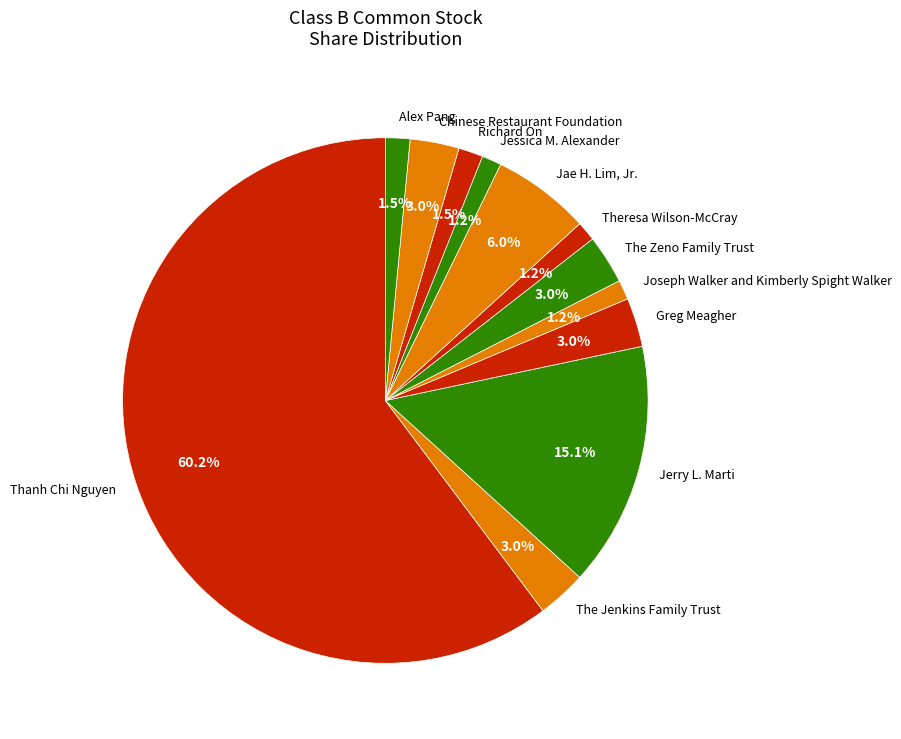

Is it true that Jae H. Lim, Jr. is 19% of the pie?

False